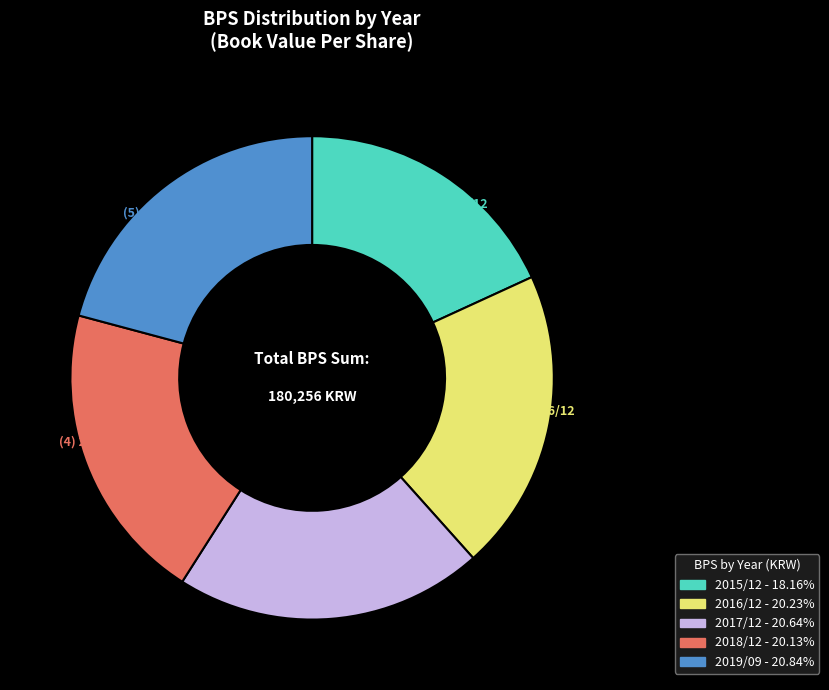

Combined, do 2018/12 and 2017/12 account for over 50%?

No